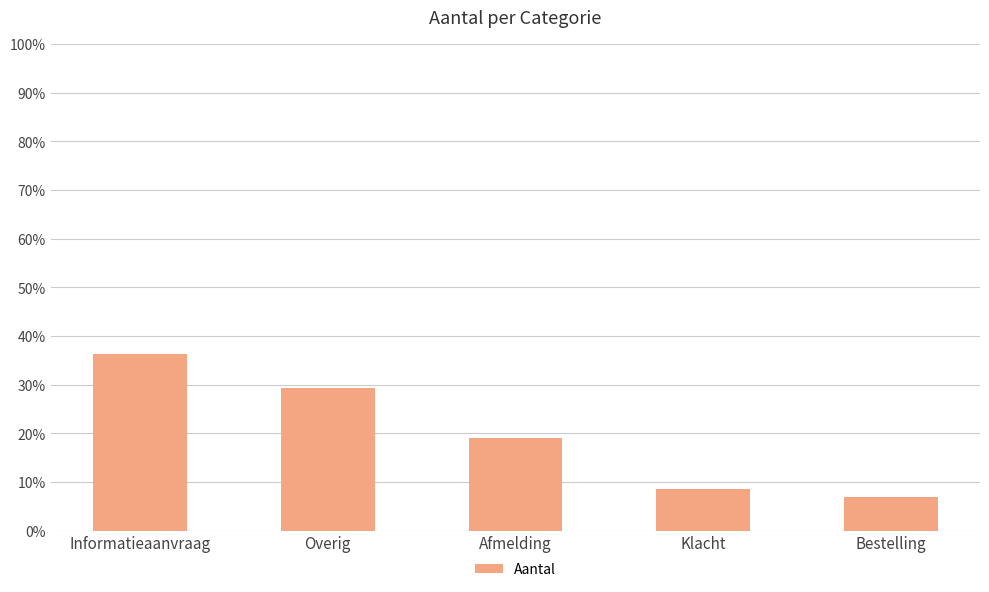

Does the chart contain any negative values?

No